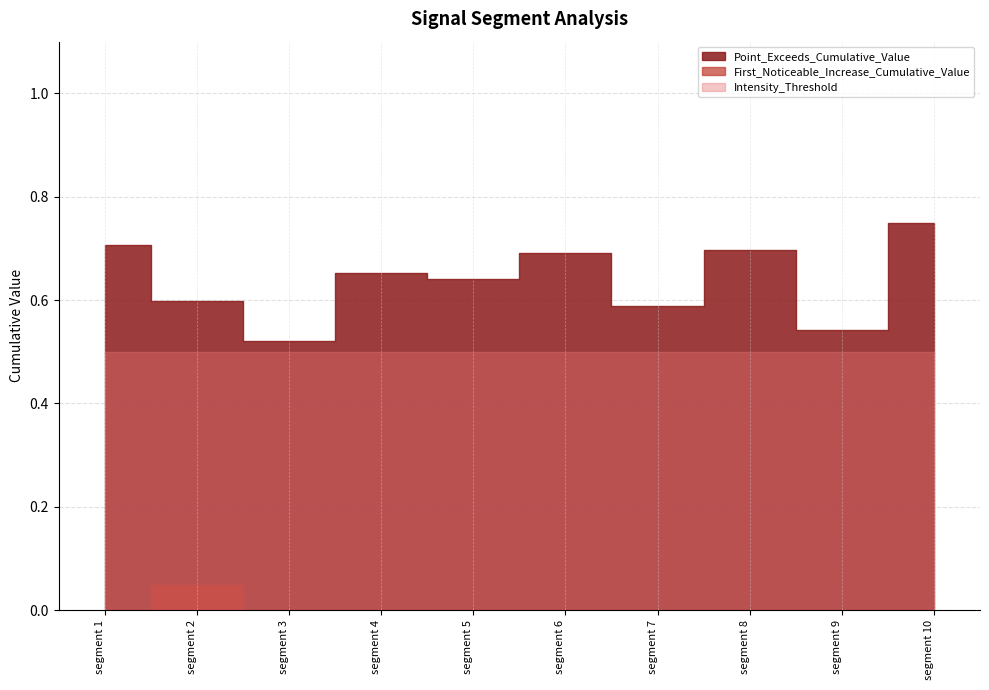

What is the total value across all series at segment 6?

1.2